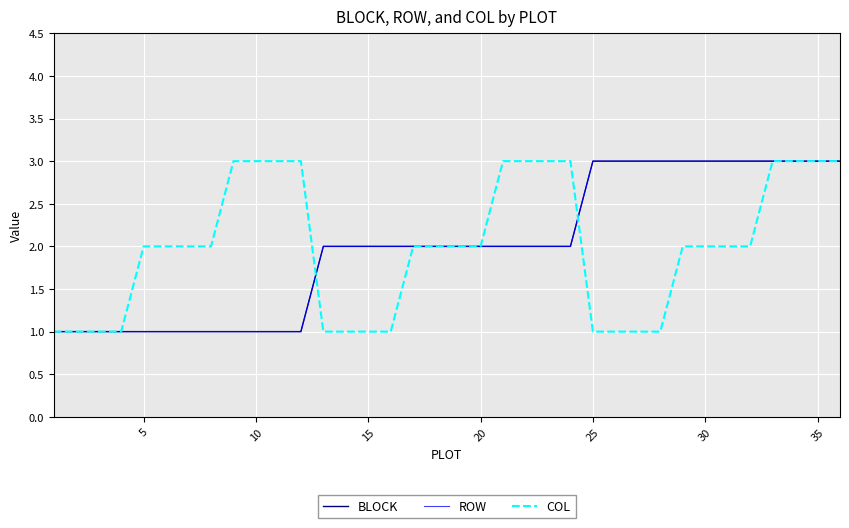

How many COL values are between 1 and 3?

36